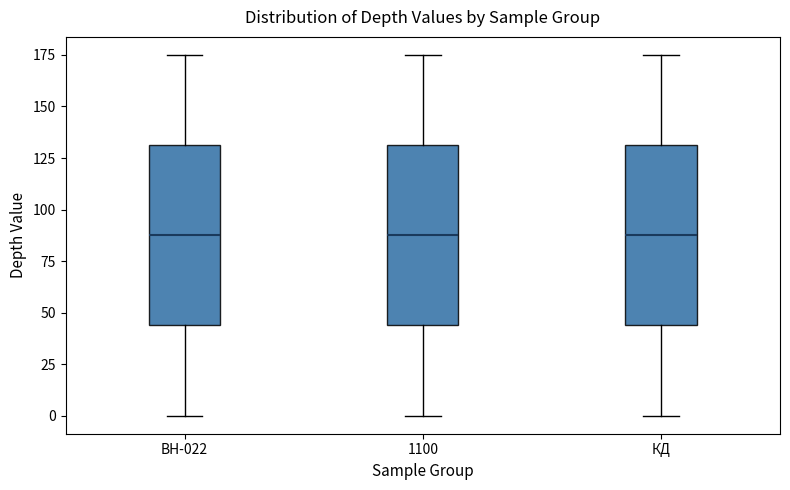

Where does the upper whisker of the box for 1100 end on the y-axis? The values are not printed on the chart, so give them approximately, as read against the axis.

175